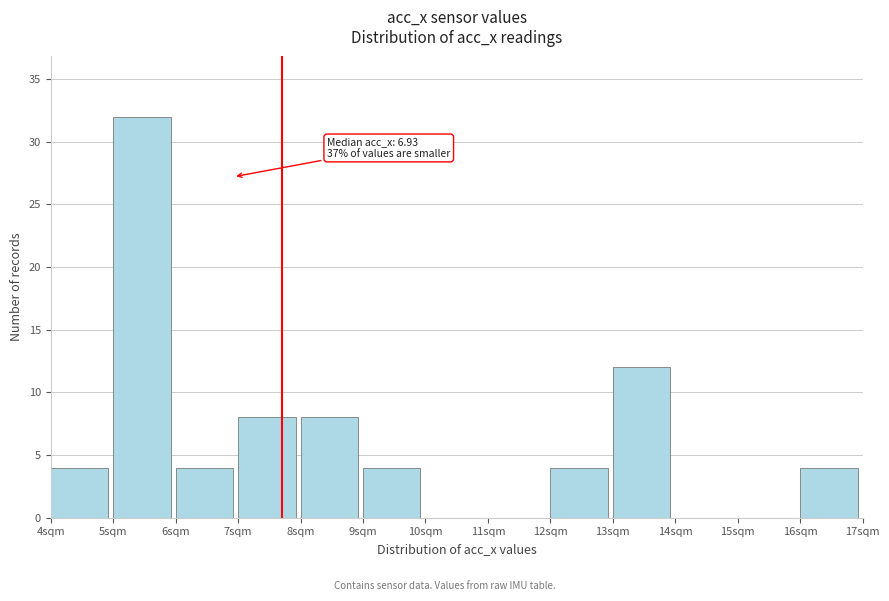

Which range on the x-axis has the tallest bar?

5 to 6